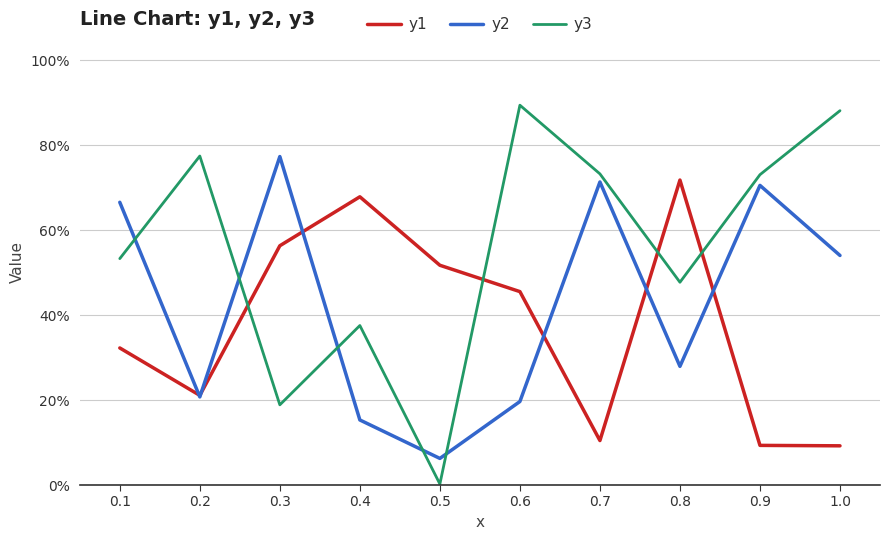

What is the total value across all series at 0.6?

1.5